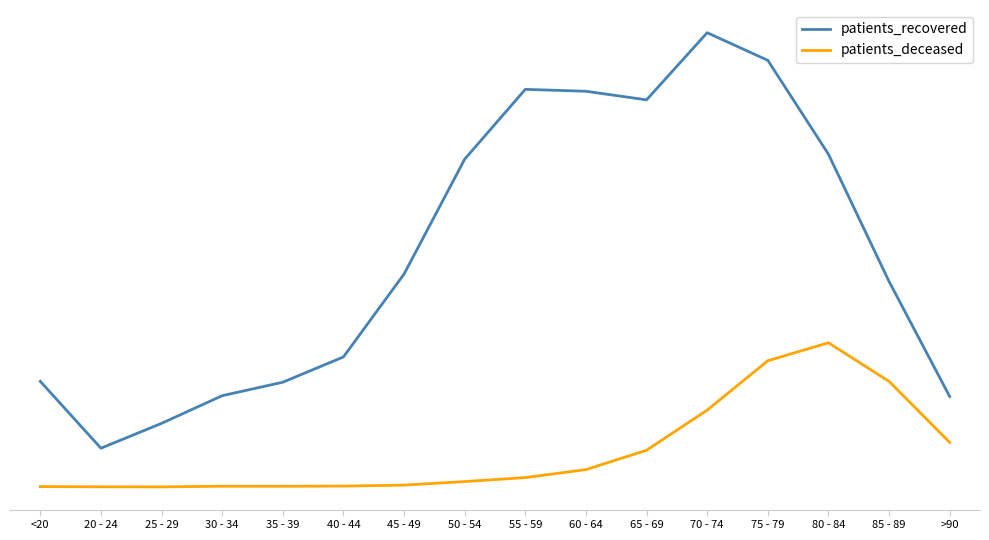

What is the difference between the second highest and minimum values in the patients_deceased series?

1781